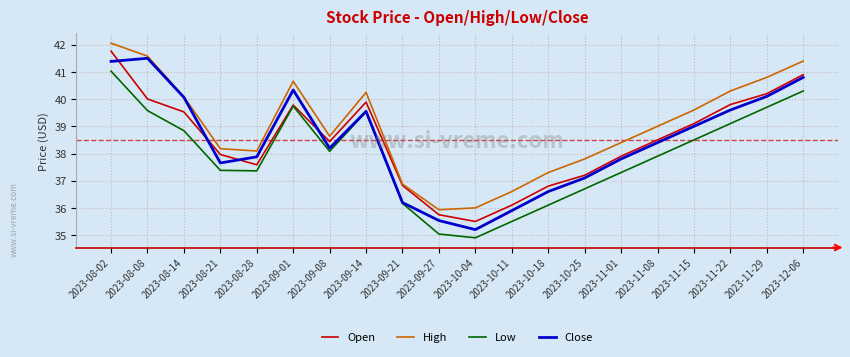

At which category does Open reach its first local peak?

2023-09-01